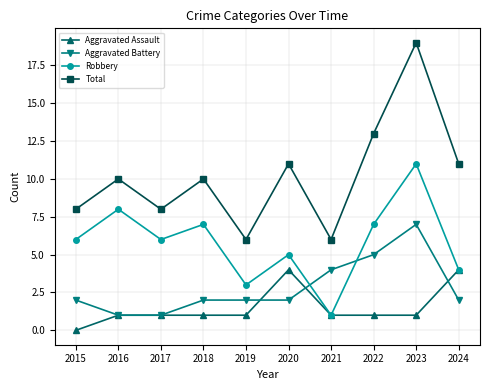

What is the greatest value displayed?

19